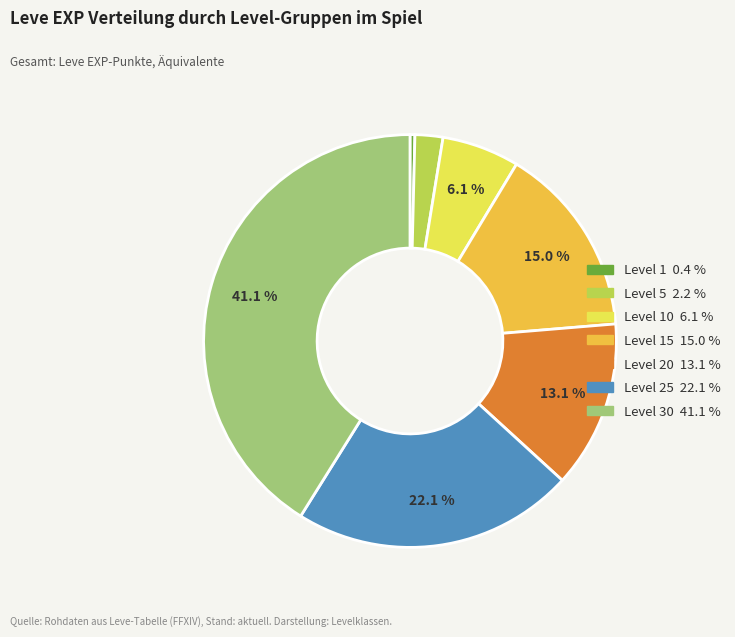

Does any single category account for the majority?

No